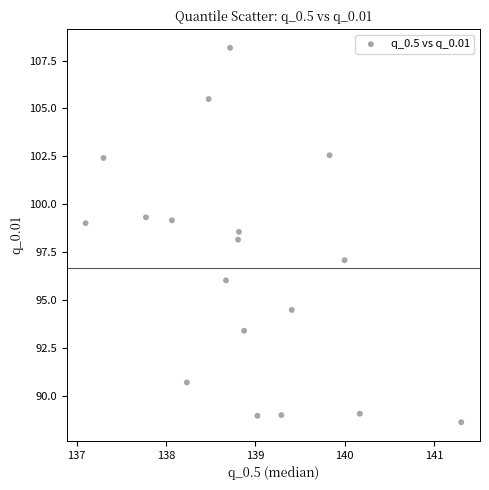

What is the range of Y values (max minus min)?

19.6